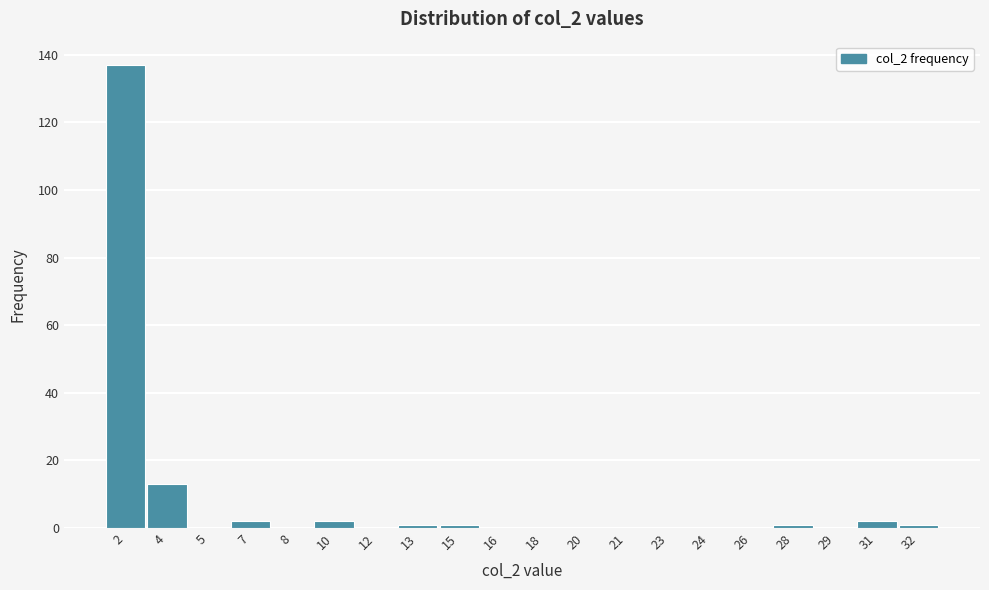

Reading left to right, list all the values displayed in this chart.

2=137	4=13	5=0	7=2	8=0	10=2	12=0	13=1	15=1	16=0	18=0	20=0	21=0	23=0	24=0	26=0	28=1	29=0	31=2	32=1